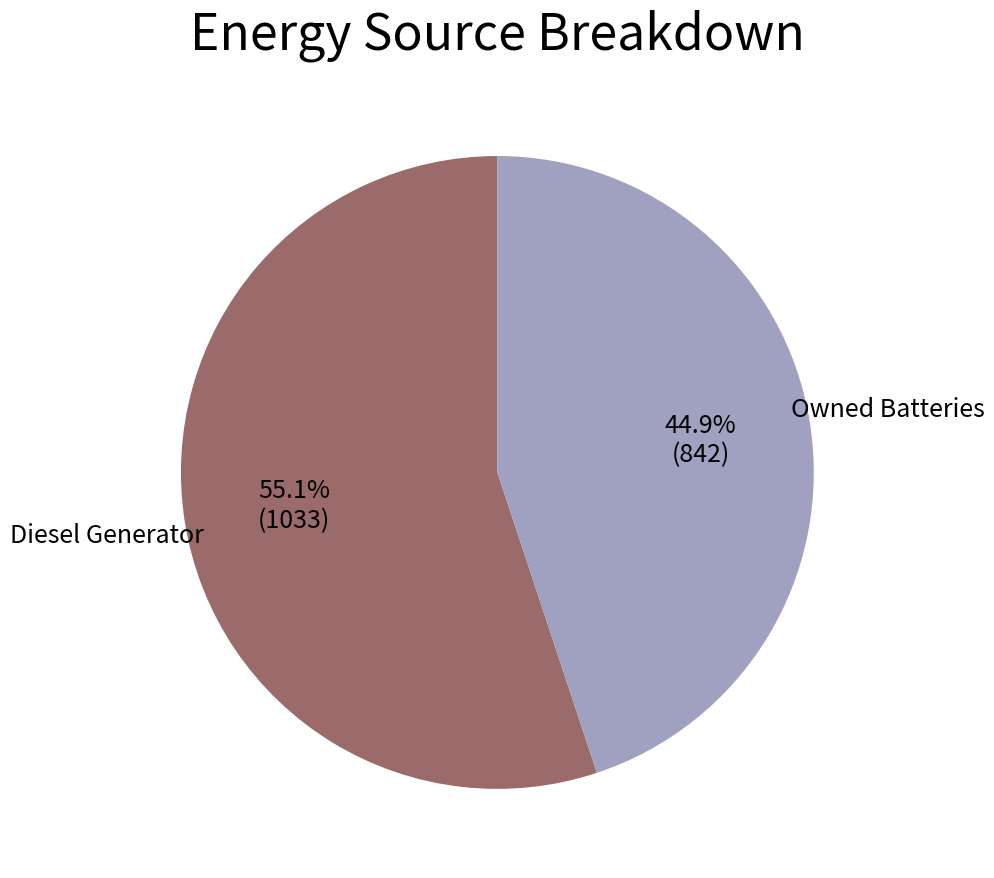

Is there any slice that represents more than half of the pie?

Yes